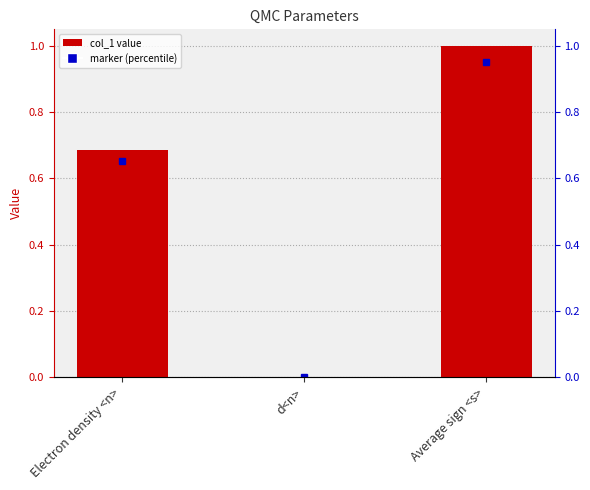

The chart shows a value of 0.6 at Average sign <s>. True or false?

False